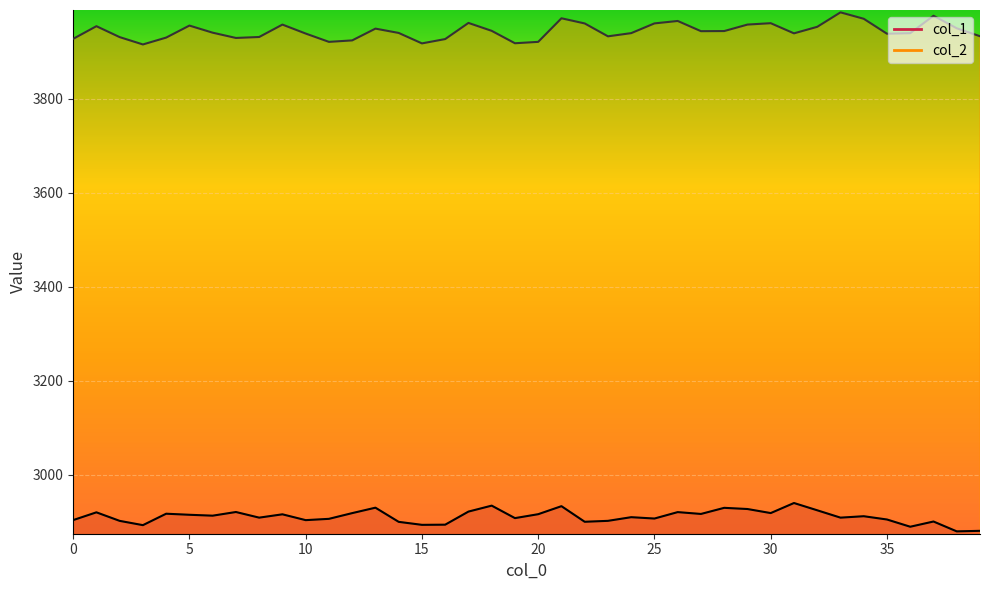

What is the average value of the col_2 series?

3943.8